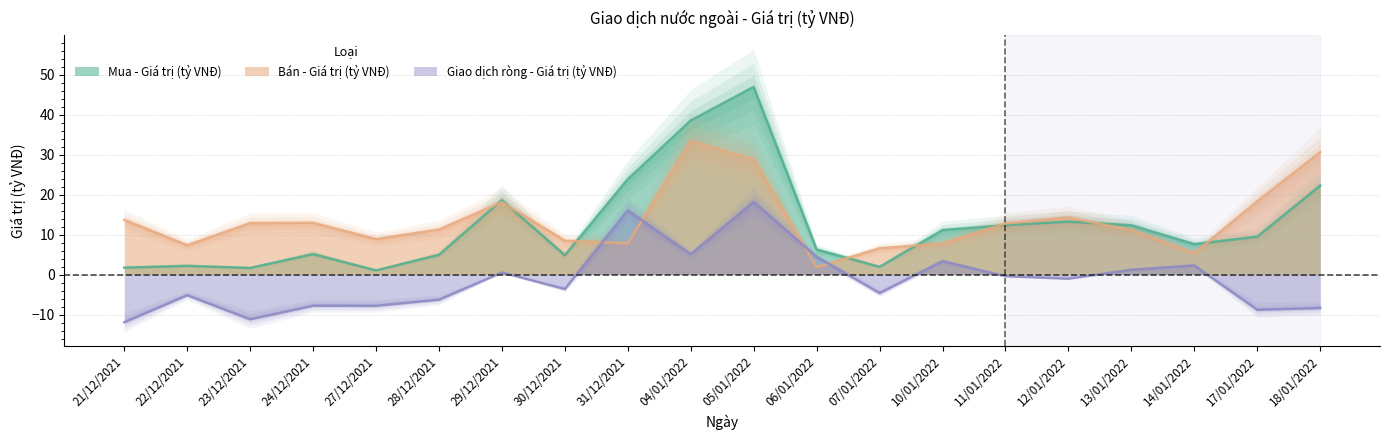

Does the chart display data point markers on the line(s)?

No